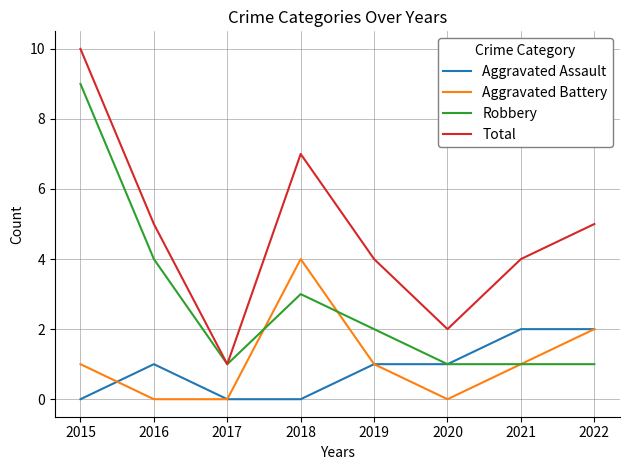

Reading left to right, what are all the values shown in this chart?

Aggravated Assault: 2015=0	2016=1	2017=0	2018=0	2019=1	2020=1	2021=2	2022=2
Aggravated Battery: 2015=1	2016=0	2017=0	2018=4	2019=1	2020=0	2021=1	2022=2
Robbery: 2015=9	2016=4	2017=1	2018=3	2019=2	2020=1	2021=1	2022=1
Total: 2015=10	2016=5	2017=1	2018=7	2019=4	2020=2	2021=4	2022=5